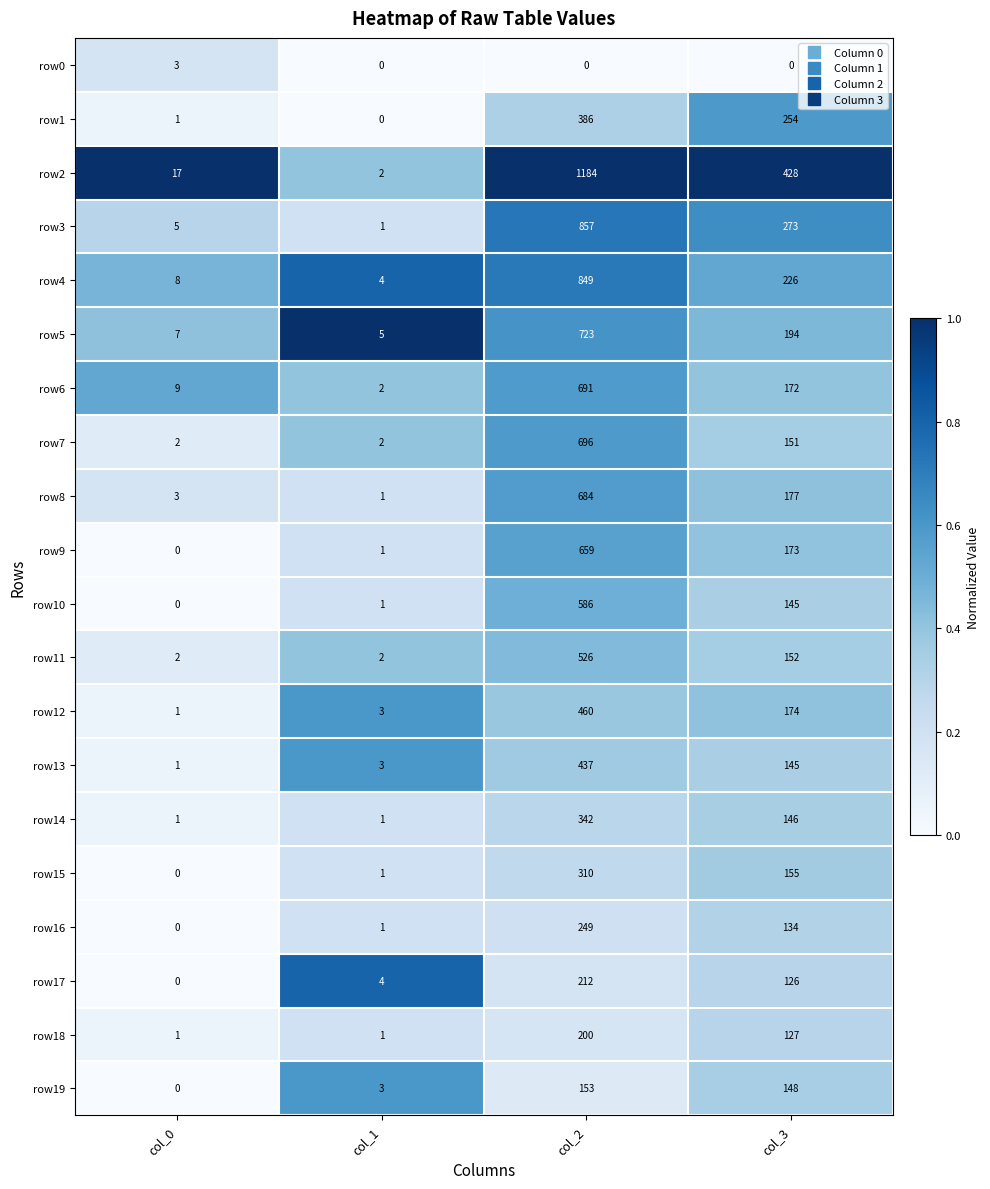

List the labels in order of row17 value, smallest first.

col_0, col_1, col_3, col_2